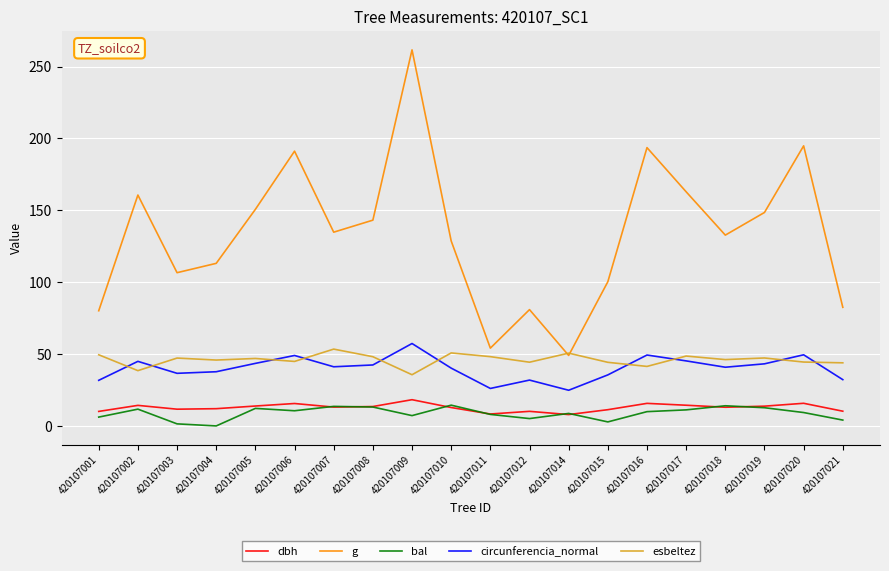

How many intersections are there between circunferencia_normal and esbeltez?

10